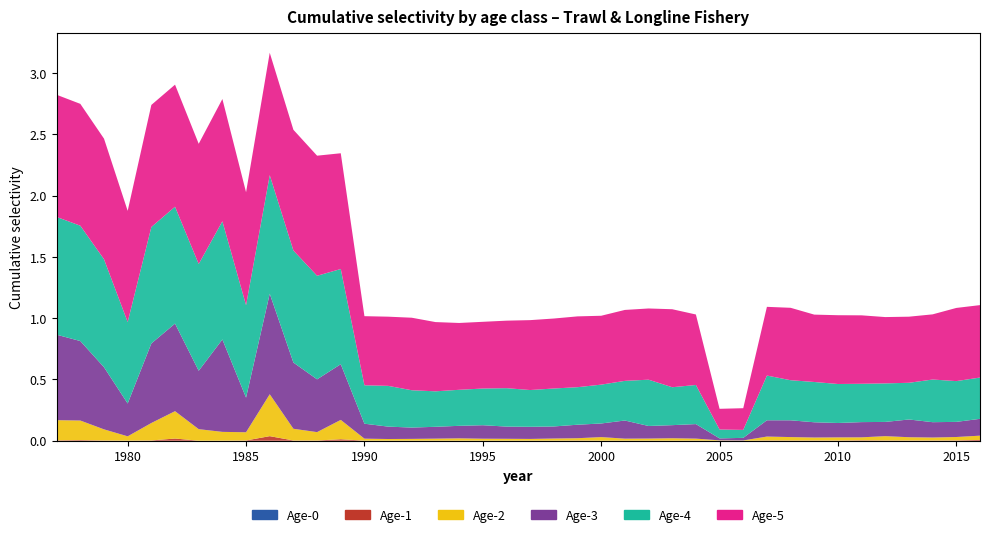

Reading right to left, what are all the values shown in this chart?

Age-0: 0.0	0.0	0.0	0.0	0.0	0.0	0.0	0.0	0.0	0.0	0.0	0.0	0.0	0.0	0.0	0.0	0.0	0.0	0.0	0.0	0.0	0.0	0.0	0.0	0.0	0.0	0.0	0.0	0.0	0.0	0.0	0.0	0.0	0.0	0.0	0.0	0.0	0.0	0.0	0.0
Age-1: 0.0	0.0	0.0	0.0	0.0	0.0	0.0	0.0	0.0	0.0	0.0	0.0	0.0	0.0	0.0	0.0	0.0	0.0	0.0	0.0	0.0	0.0	0.0	0.0	0.0	0.0	0.0	0.0	0.0	0.0	0.0	0.0	0.0	0.0	0.0	0.0	0.0	0.0	0.0	0.0
Age-2: 0.0	0.0	0.0	0.0	0.0	0.0	0.0	0.0	0.0	0.0	0.0	0.0	0.0	0.0	0.0	0.0	0.0	0.0	0.0	0.0	0.0	0.0	0.0	0.0	0.0	0.0	0.0	0.2	0.1	0.1	0.3	0.1	0.1	0.1	0.2	0.1	0.0	0.1	0.2	0.2
Age-3: 0.1	0.1	0.1	0.1	0.1	0.1	0.1	0.1	0.1	0.1	0.0	0.0	0.1	0.1	0.1	0.1	0.1	0.1	0.1	0.1	0.1	0.1	0.1	0.1	0.1	0.1	0.1	0.5	0.4	0.5	0.8	0.3	0.8	0.5	0.7	0.6	0.3	0.5	0.6	0.7
Age-4: 0.3	0.3	0.3	0.3	0.3	0.3	0.3	0.3	0.3	0.4	0.1	0.1	0.3	0.3	0.4	0.3	0.3	0.3	0.3	0.3	0.3	0.3	0.3	0.3	0.3	0.3	0.3	0.8	0.8	0.9	1.0	0.8	1.0	0.9	1.0	1.0	0.7	0.9	0.9	1.0
Age-5: 0.6	0.6	0.5	0.5	0.5	0.6	0.6	0.5	0.6	0.6	0.2	0.2	0.6	0.6	0.6	0.6	0.6	0.6	0.6	0.6	0.6	0.5	0.5	0.6	0.6	0.6	0.6	0.9	1.0	1.0	1.0	0.9	1.0	1.0	1.0	1.0	0.9	1.0	1.0	1.0